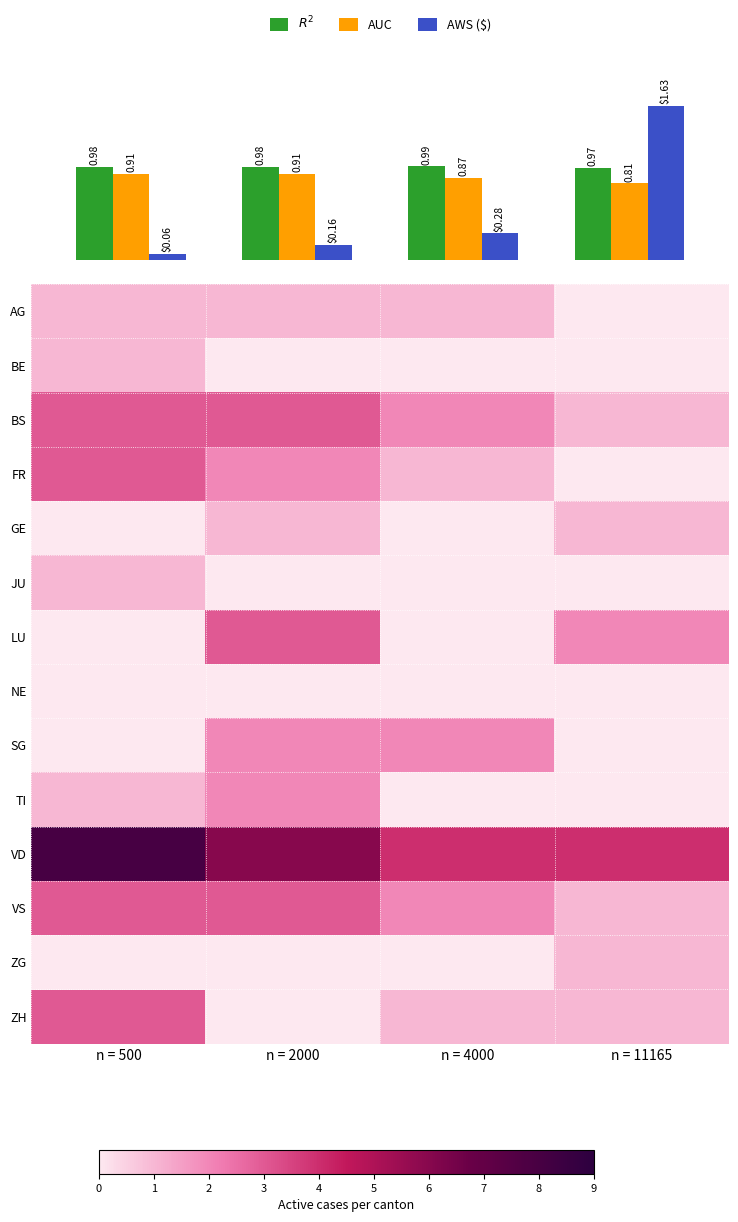

What is the difference between the VD values at n = 4000 and n = 500?

4.0